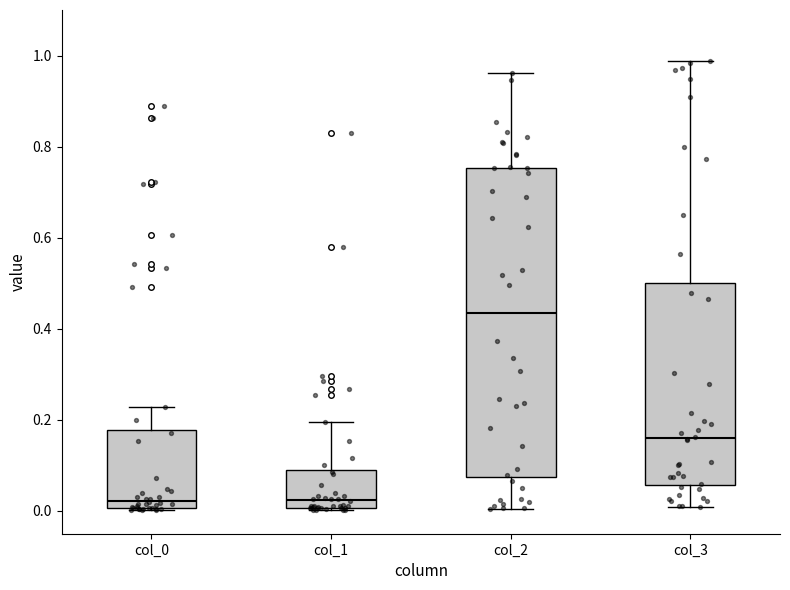

Comparing the boxes themselves (not the whiskers), which one is the tallest?

col_2